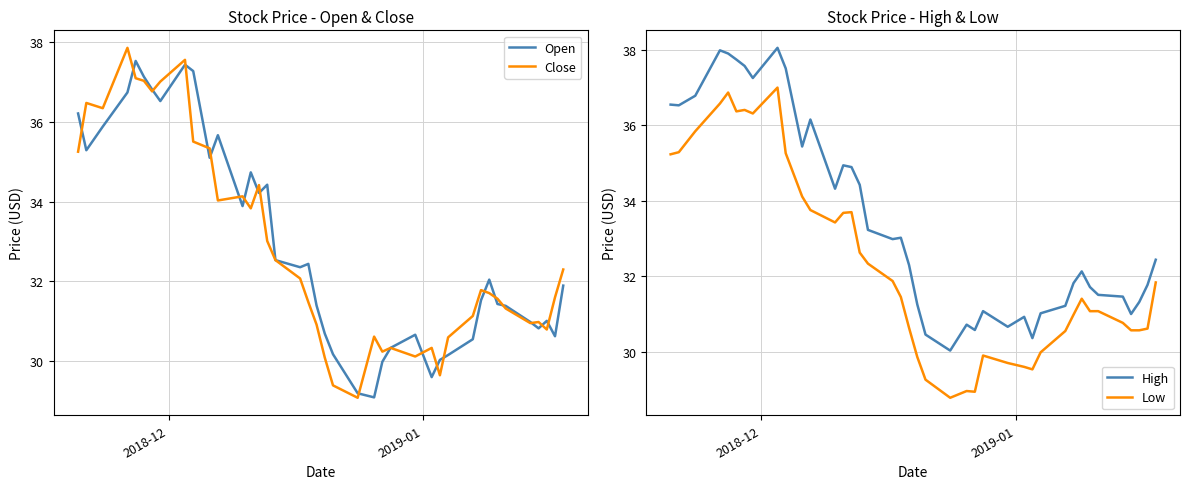

What is the maximum value for Open?

37.5